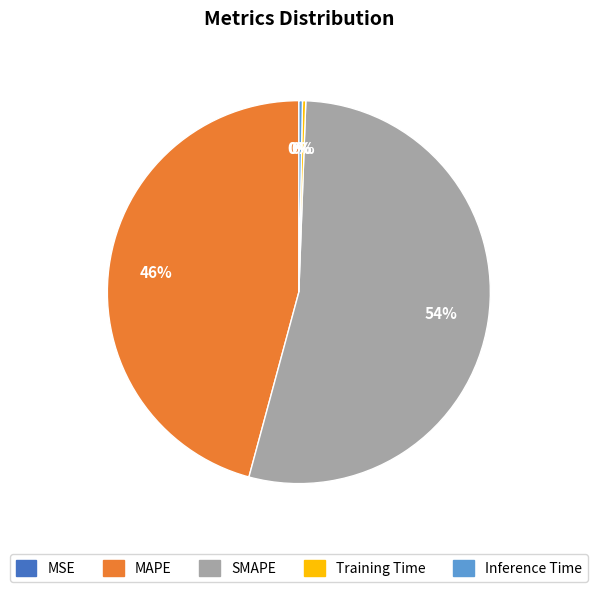

Is there a majority slice in this chart?

Yes